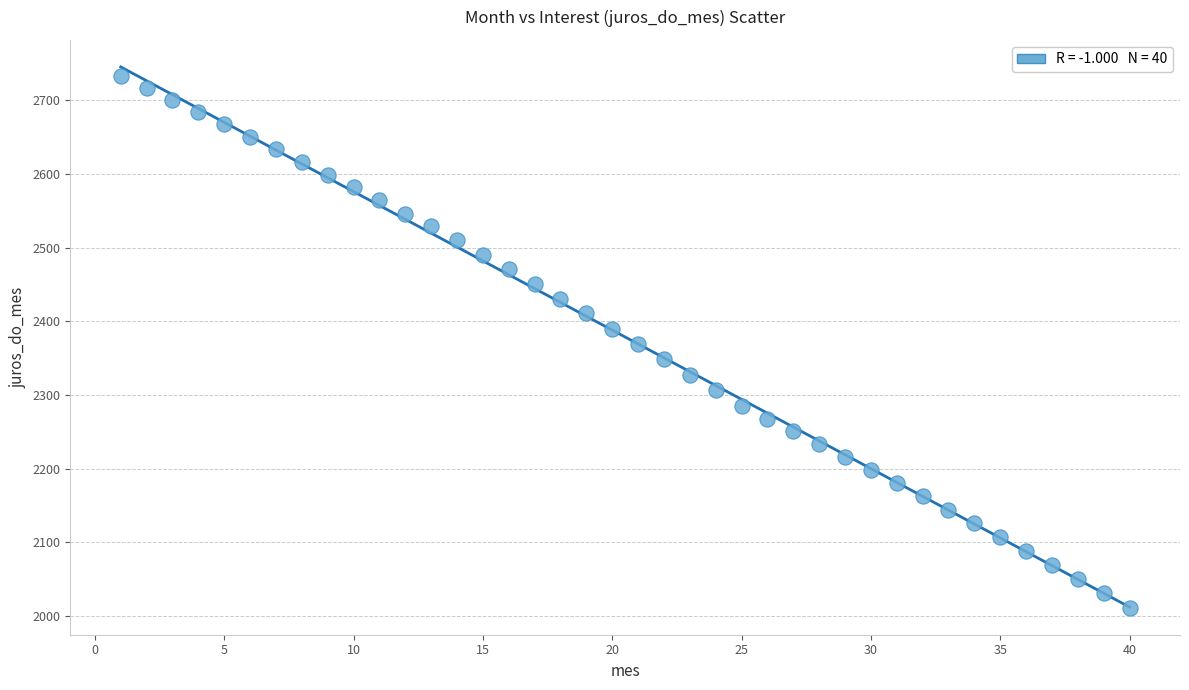

What is the range of Y values (max minus min)?

721.4